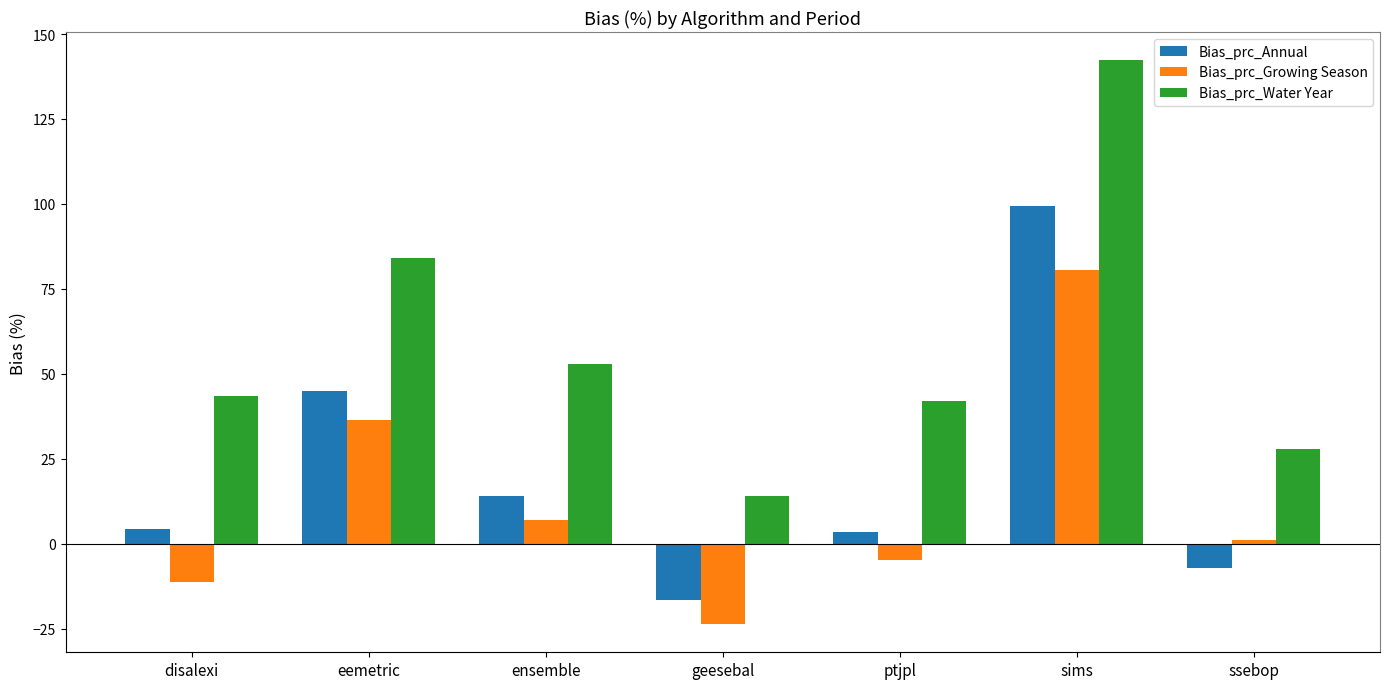

The Bias_prc_Water Year series shows 42.1 at ptjpl. True or false?

True